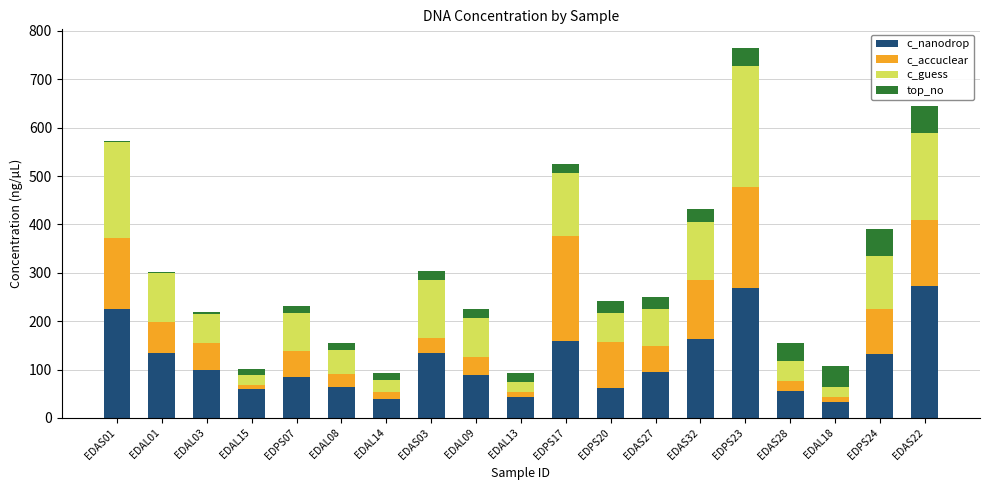

What is the total value across all series at EDAS22?

644.9